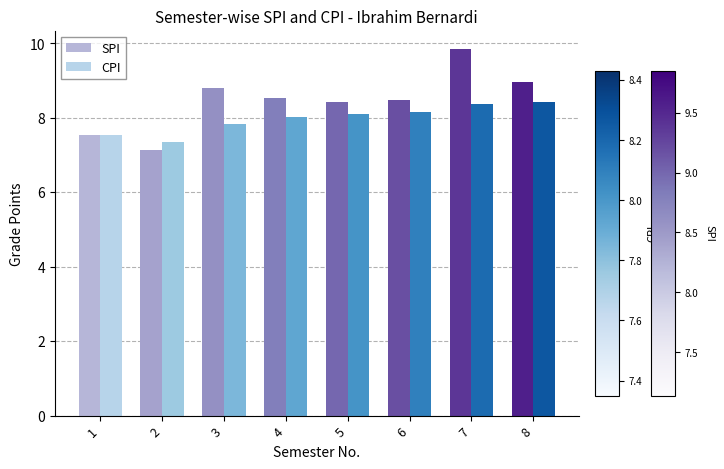

Which series has the largest total across all categories?

SPI